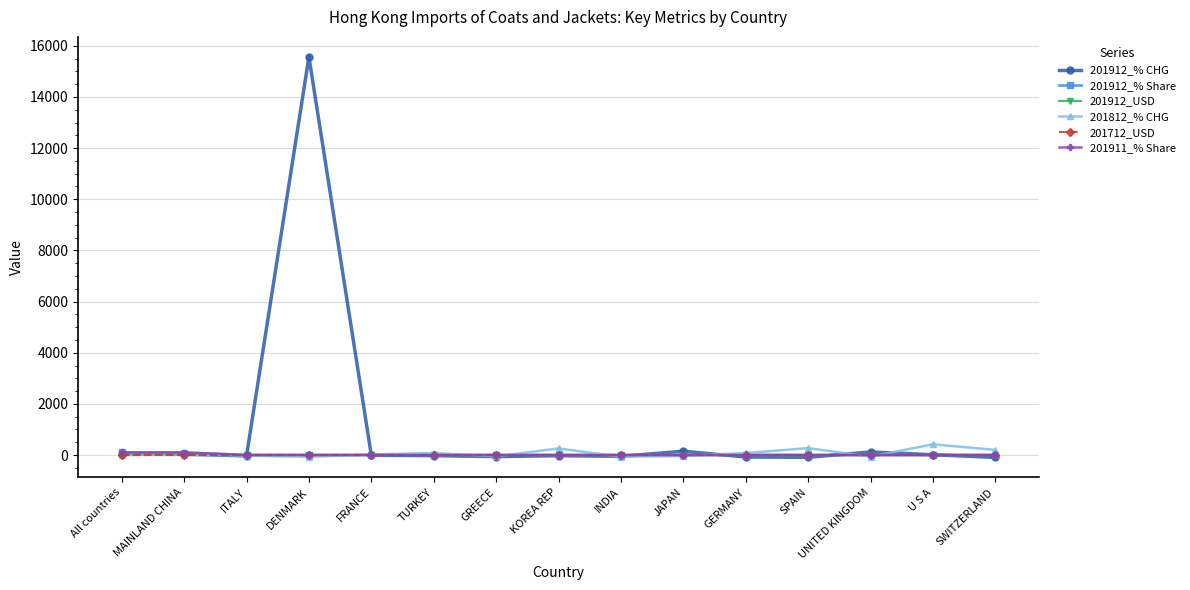

Count the number of categories in the chart.

15